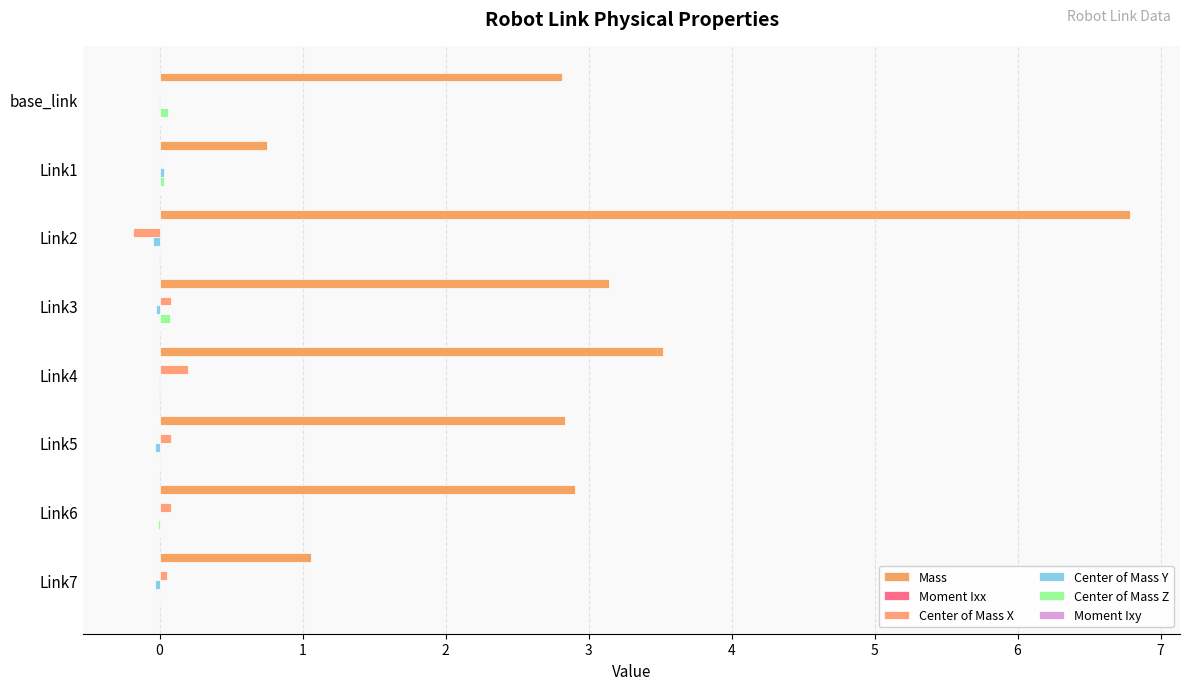

At which label does Moment Ixx reach its minimum?

Link7